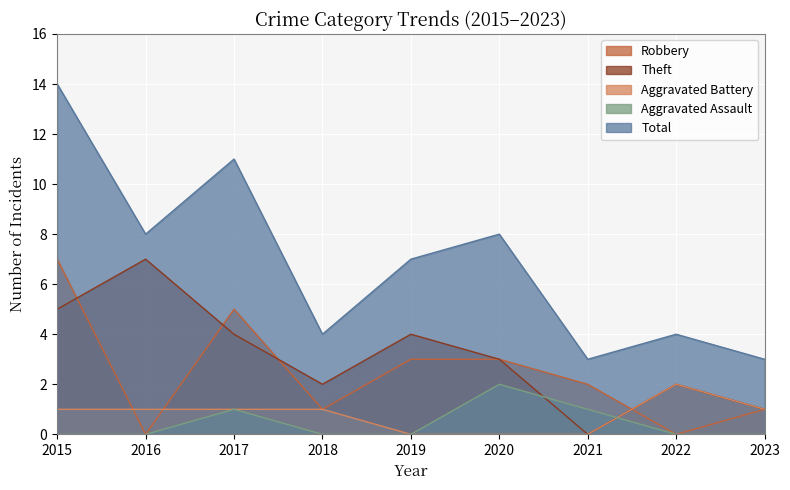

What is the maximum value for Theft?

7